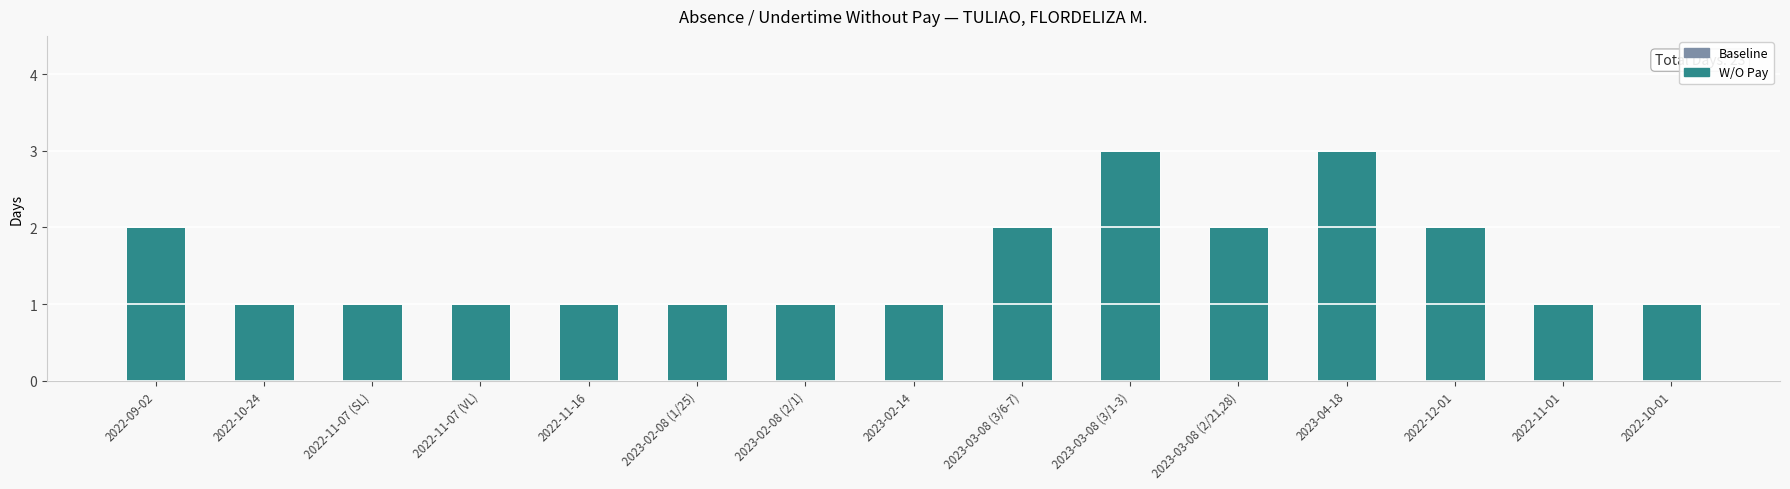

Reading left to right, list all the values displayed in this chart.

Absence/Undertime: 2	1	1	1	1	1	1	1	2	3	2	3	2	1	1
W/O Pay Days: 0	0	0	0	0	0	0	0	0	0	0	0	0	0	0